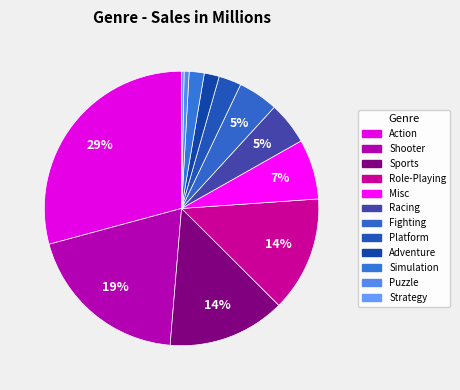

To the nearest percent, what is the difference between the Adventure and Strategy slice percentages?

1%